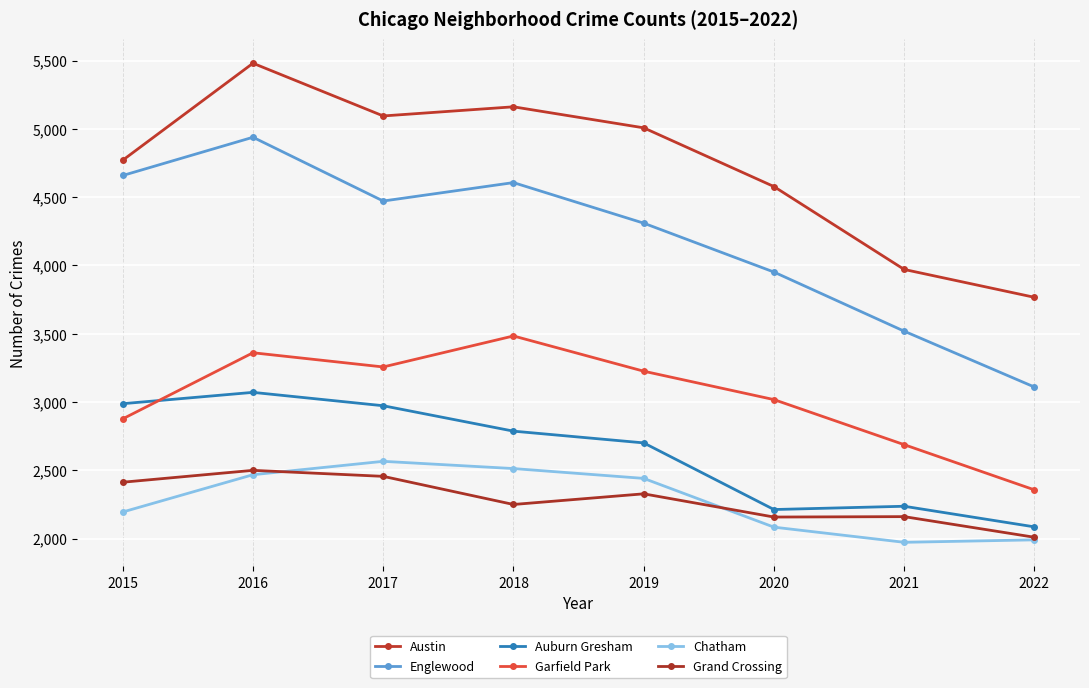

Is this an area chart (filled region under the line)?

No